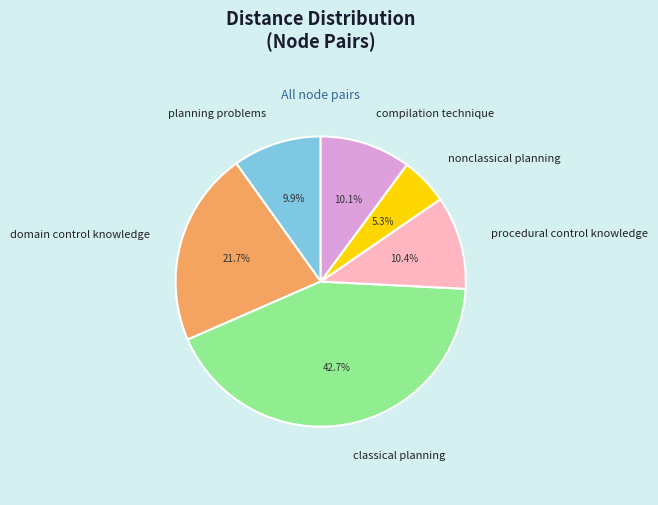

Is there any slice that represents more than half of the pie?

No